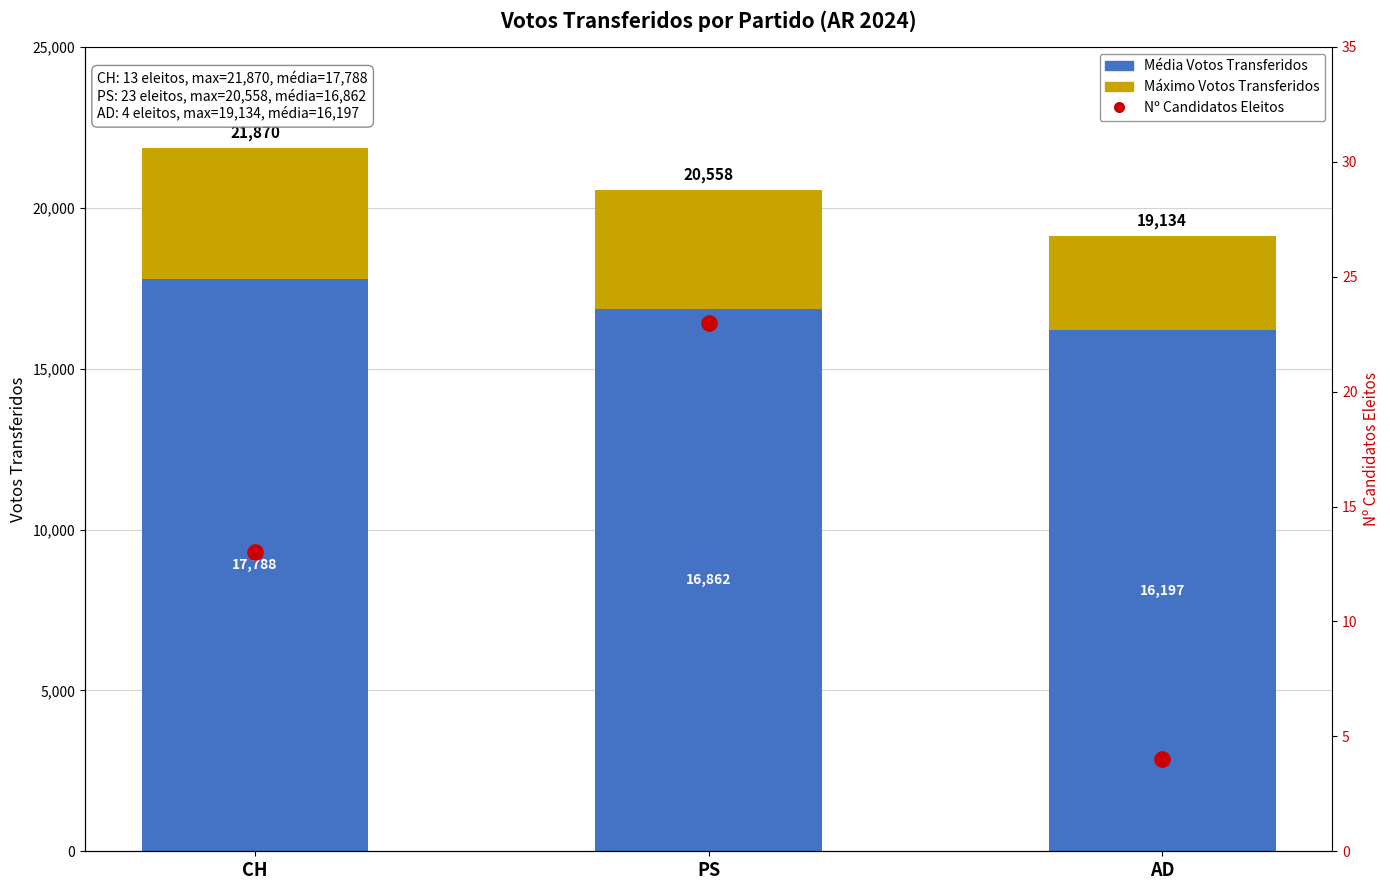

What are all the series names shown in the legend?

Média Votos Transferidos, Máximo Votos Transferidos, Nº Candidatos Eleitos